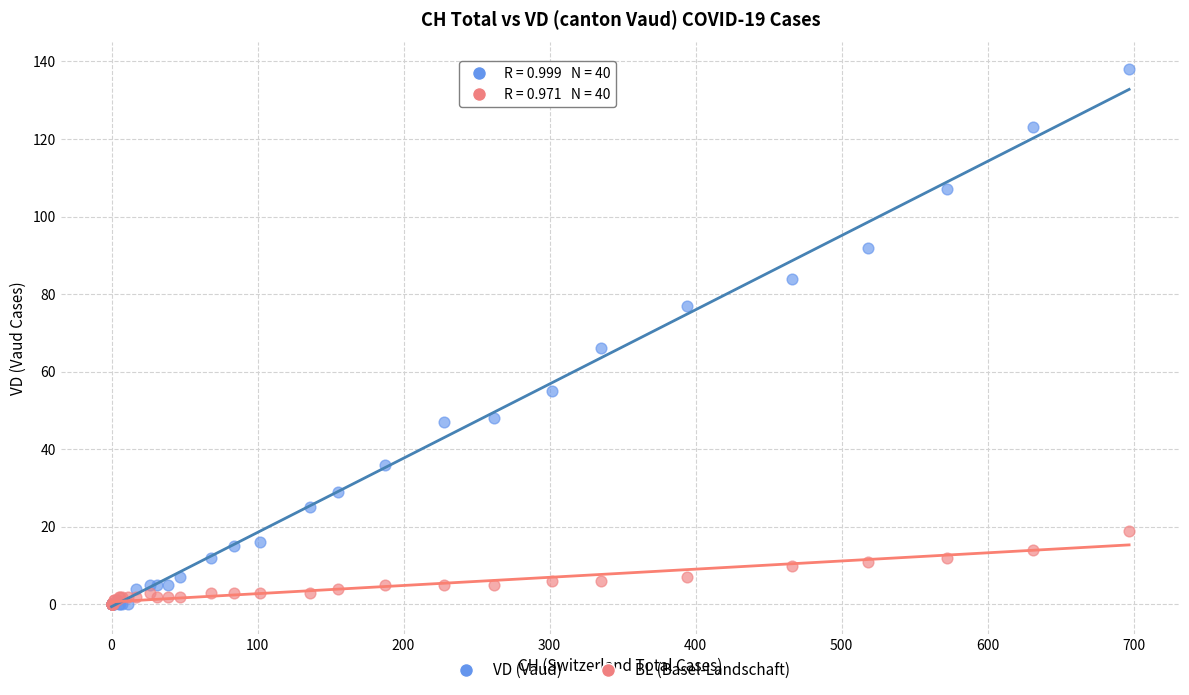

Across all series, what Y value is closest to 69?

66